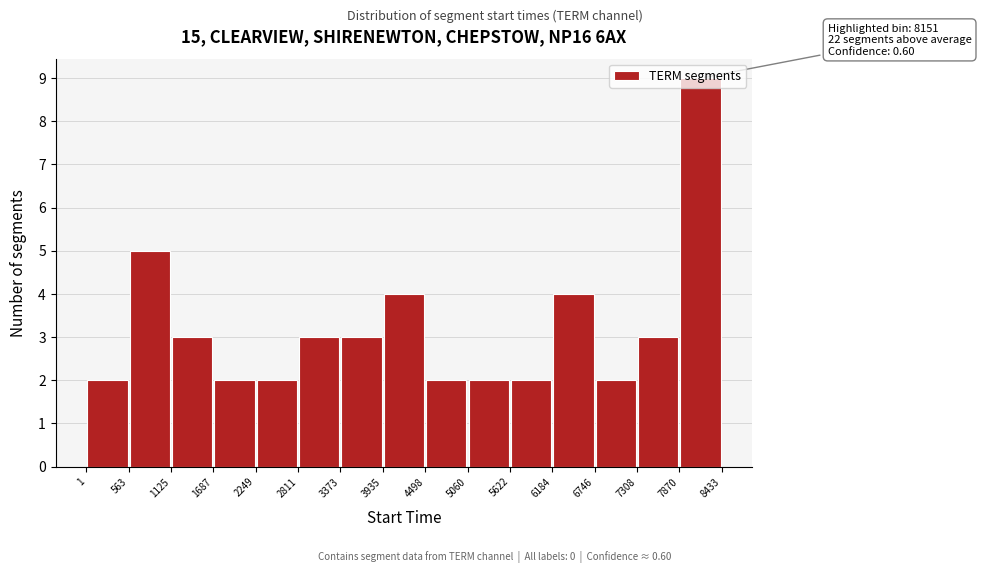

Over which range of the x-axis is the bar tallest?

7870 to 8433